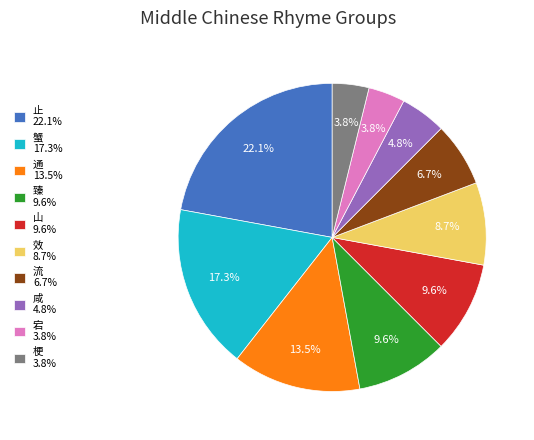

Is it true that 效 is 16% of the pie?

False